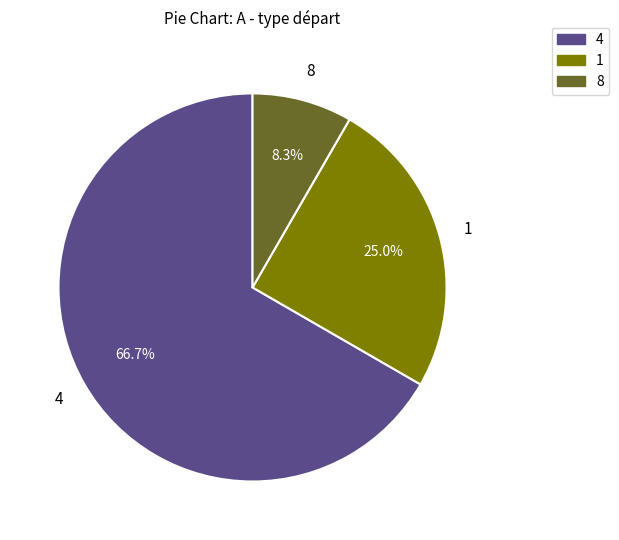

Does 1 represent more than half of the total?

No